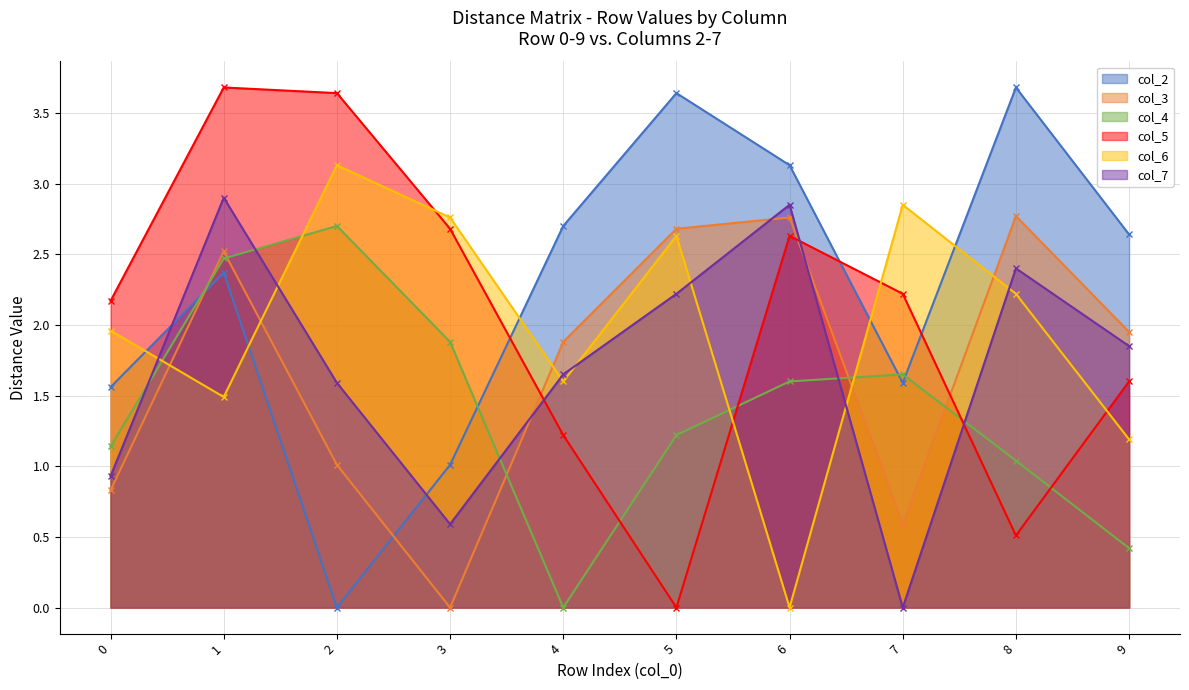

Which category has the highest value in the col_2 series?

8